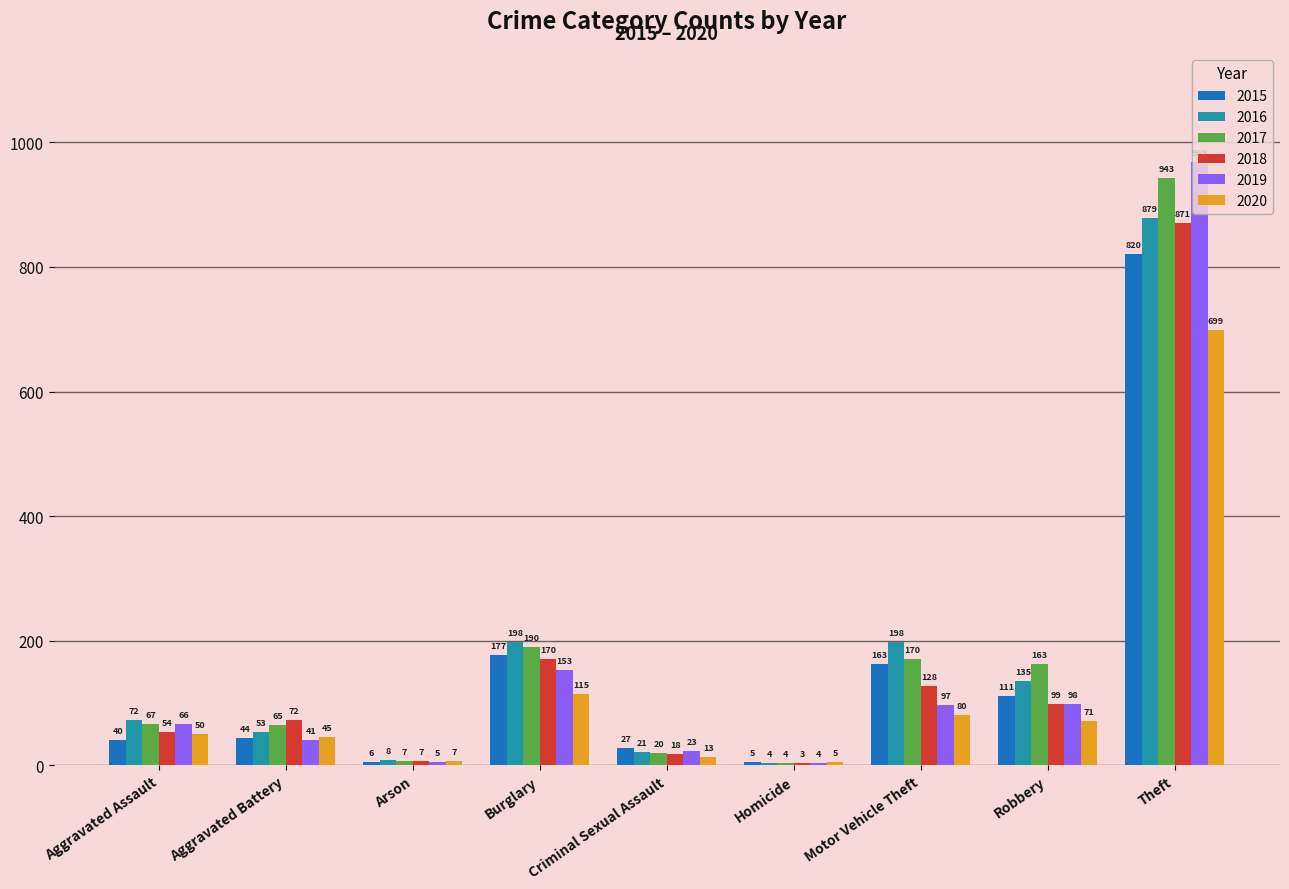

Reading left to right, extract all data points from this chart.

2015: Aggravated Assault=40	Aggravated Battery=44	Arson=6	Burglary=177	Criminal Sexual Assault=27	Homicide=5	Motor Vehicle Theft=163	Robbery=111	Theft=820
2016: Aggravated Assault=72	Aggravated Battery=53	Arson=8	Burglary=198	Criminal Sexual Assault=21	Homicide=4	Motor Vehicle Theft=198	Robbery=135	Theft=879
2017: Aggravated Assault=67	Aggravated Battery=65	Arson=7	Burglary=190	Criminal Sexual Assault=20	Homicide=4	Motor Vehicle Theft=170	Robbery=163	Theft=943
2018: Aggravated Assault=54	Aggravated Battery=72	Arson=7	Burglary=170	Criminal Sexual Assault=18	Homicide=3	Motor Vehicle Theft=128	Robbery=99	Theft=871
2019: Aggravated Assault=66	Aggravated Battery=41	Arson=5	Burglary=153	Criminal Sexual Assault=23	Homicide=4	Motor Vehicle Theft=97	Robbery=98	Theft=969
2020: Aggravated Assault=50	Aggravated Battery=45	Arson=7	Burglary=115	Criminal Sexual Assault=13	Homicide=5	Motor Vehicle Theft=80	Robbery=71	Theft=699